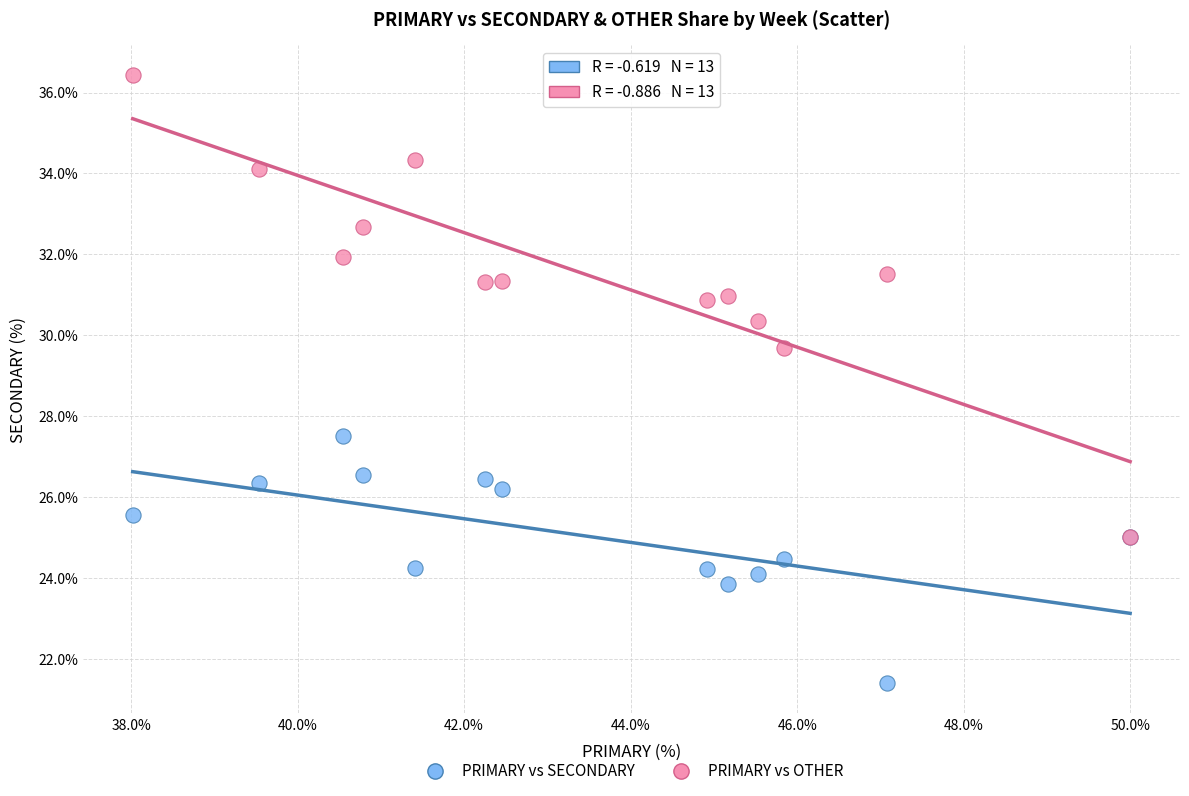

Across all series, what Y value is closest to 28?

27.5